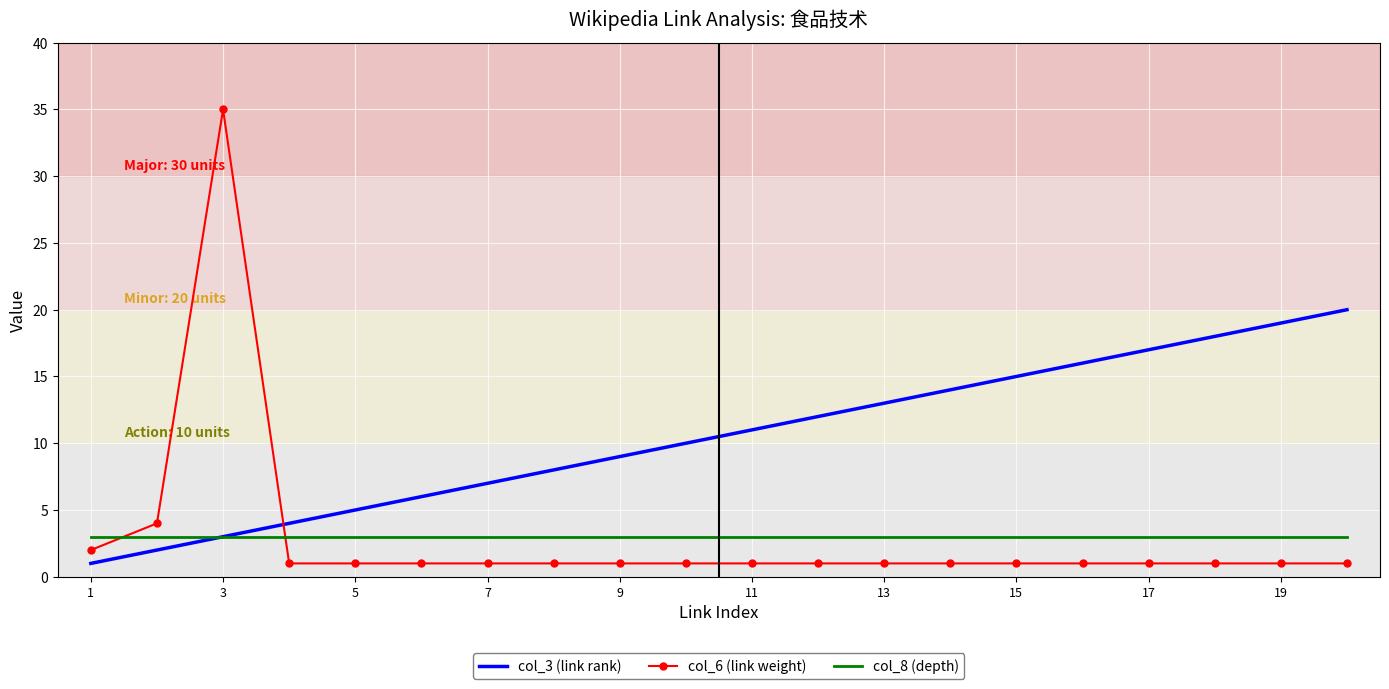

Rank the series by their maximum value, from lowest to highest.

col_8 (depth), col_3 (link rank), col_6 (link weight)